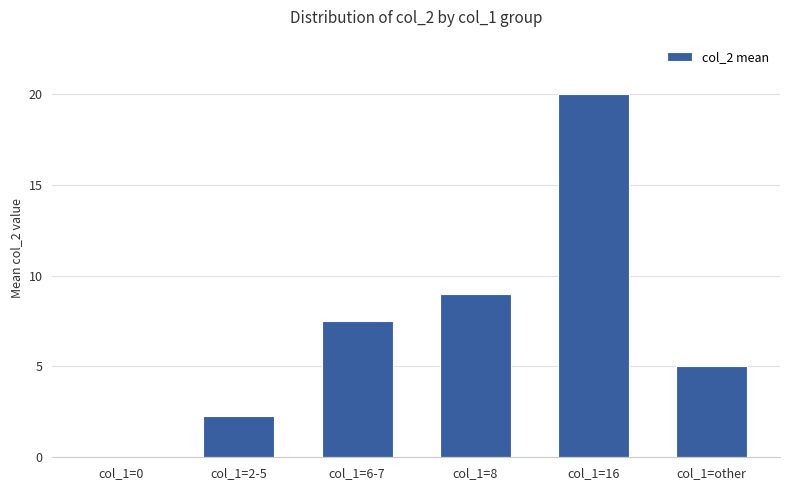

Which has a higher value, col_1=6-7 or col_1=0?

col_1=6-7